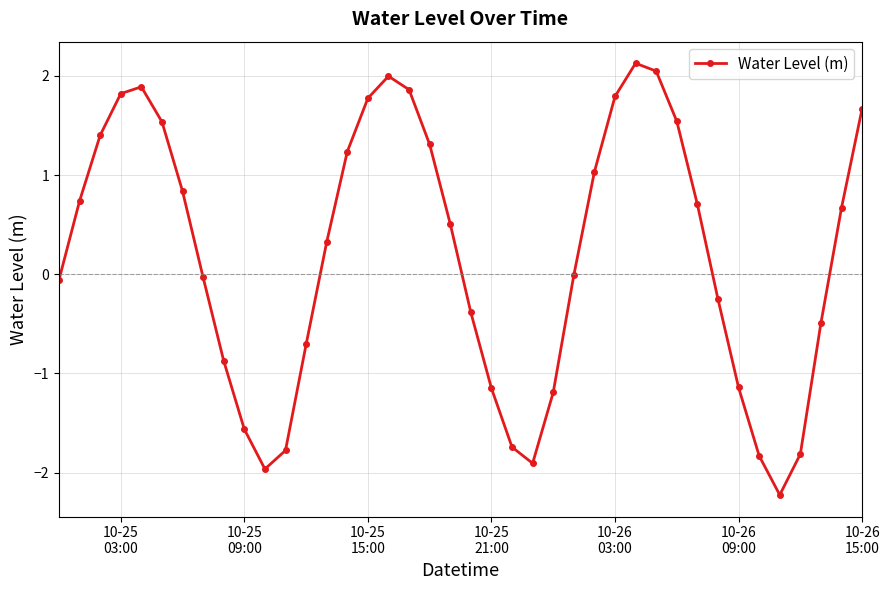

What is the value of the 37th point from the left?

-1.8